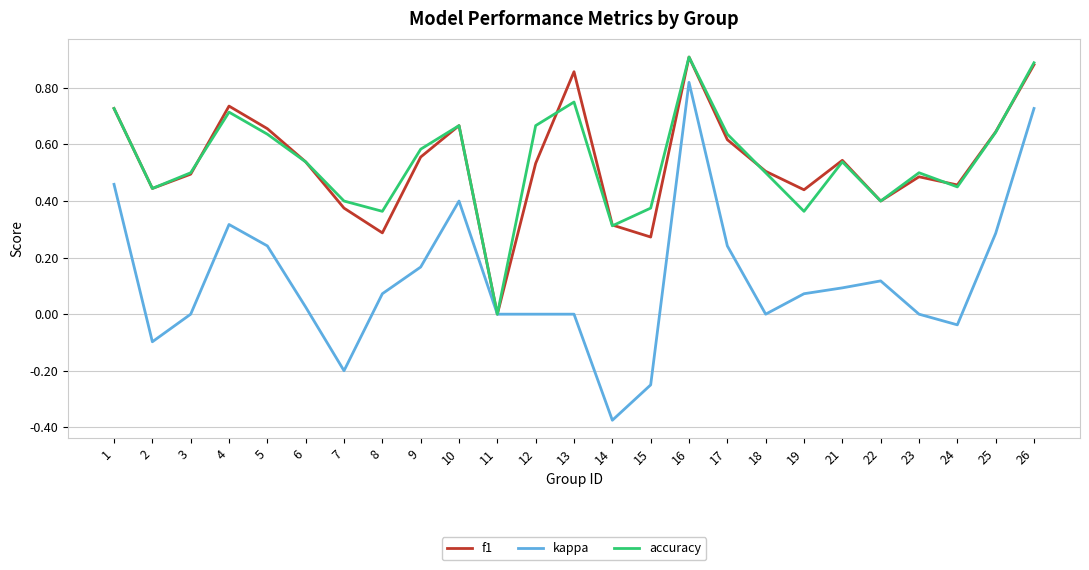

Is it true that kappa equals 0.1 at 22?

True